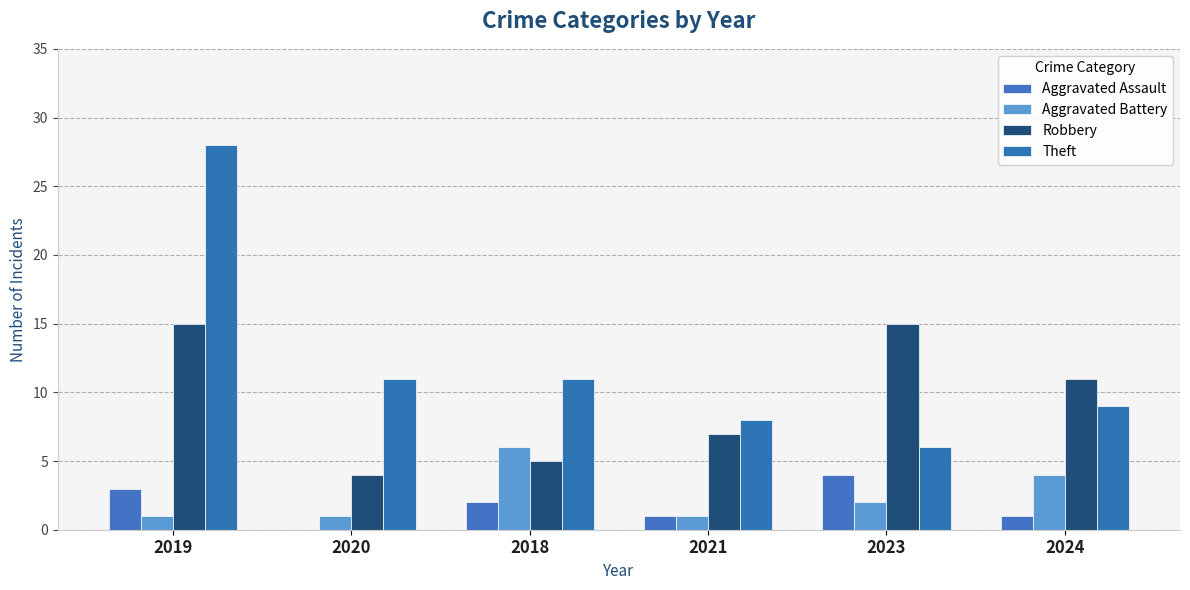

At which label does Aggravated Assault reach its peak?

2023